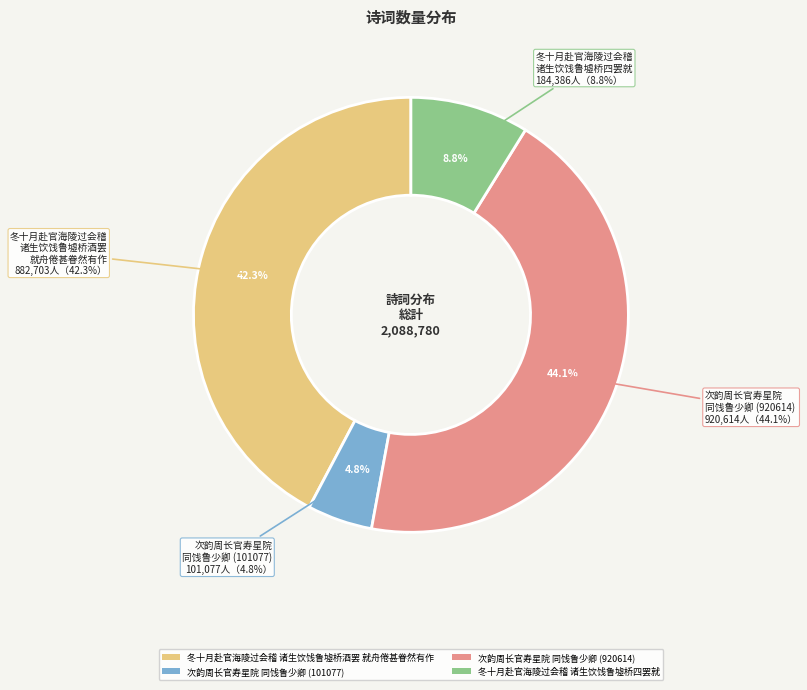

How many slices are in this pie chart?

4